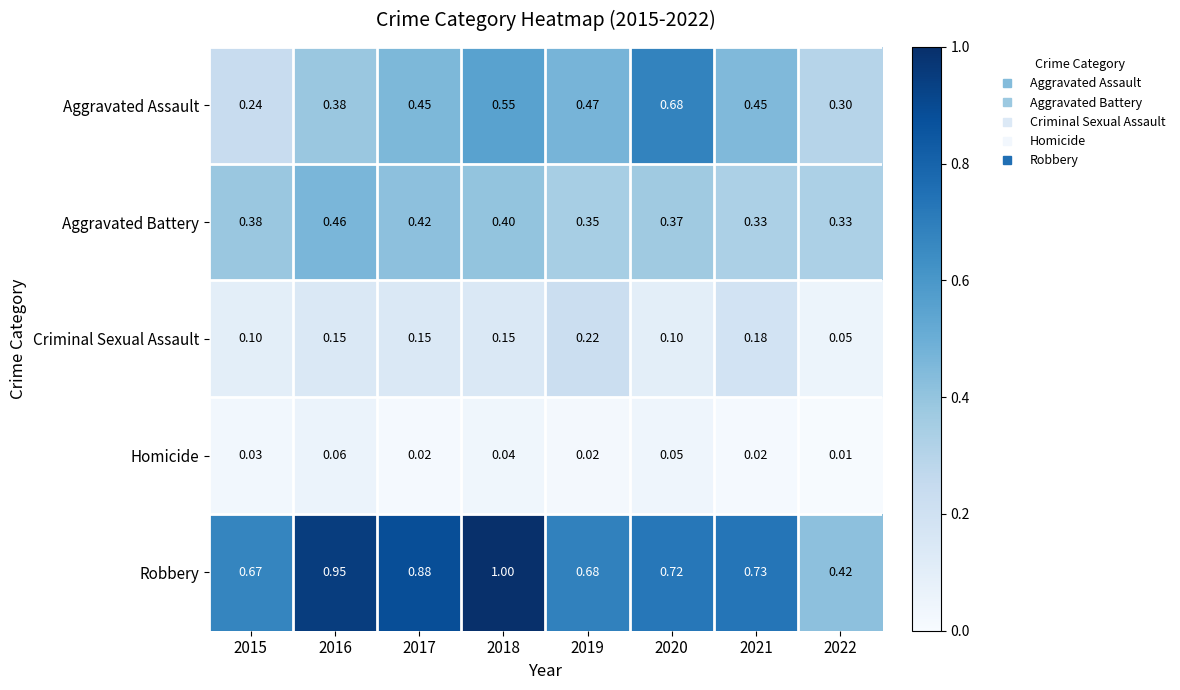

At 2018, list the series in order from smallest to largest.

Homicide, Criminal Sexual Assault, Aggravated Battery, Aggravated Assault, Robbery